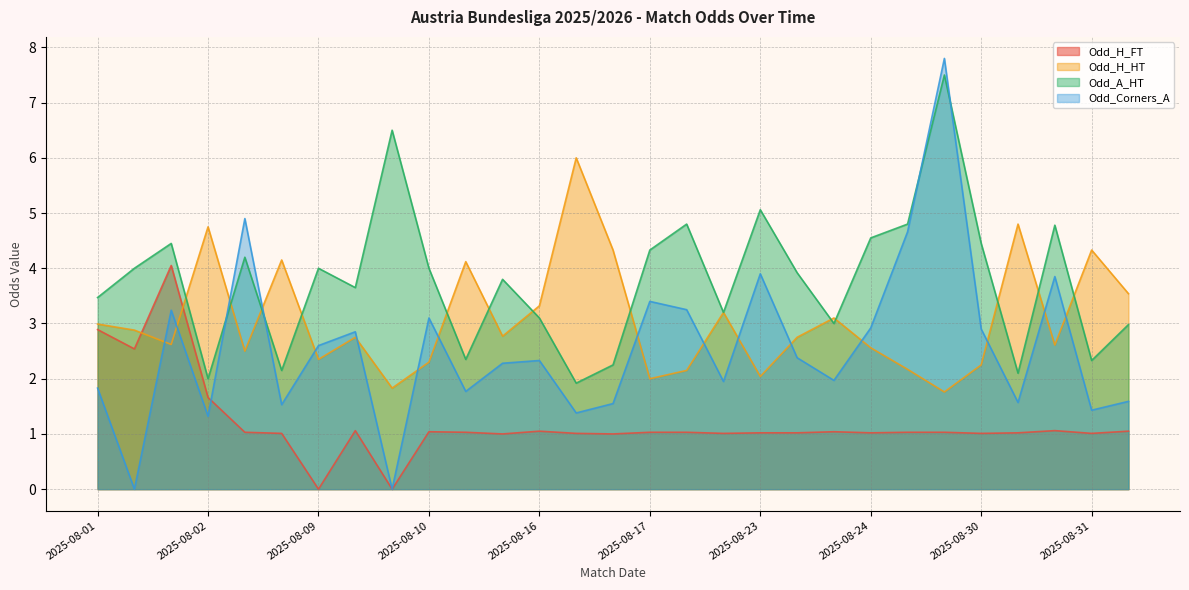

The Odd_Corners_A series shows 1.4 at 2025-08-31. True or false?

True